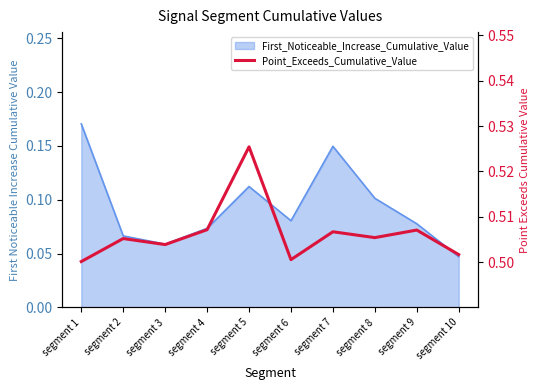

How many lines are shown in the chart?

1